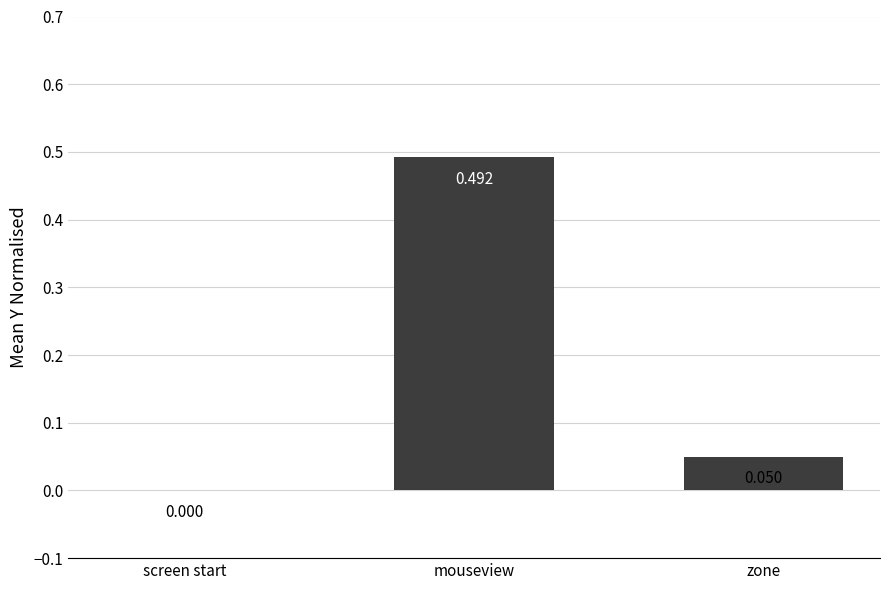

Which has a higher value, mouseview or screen start?

mouseview